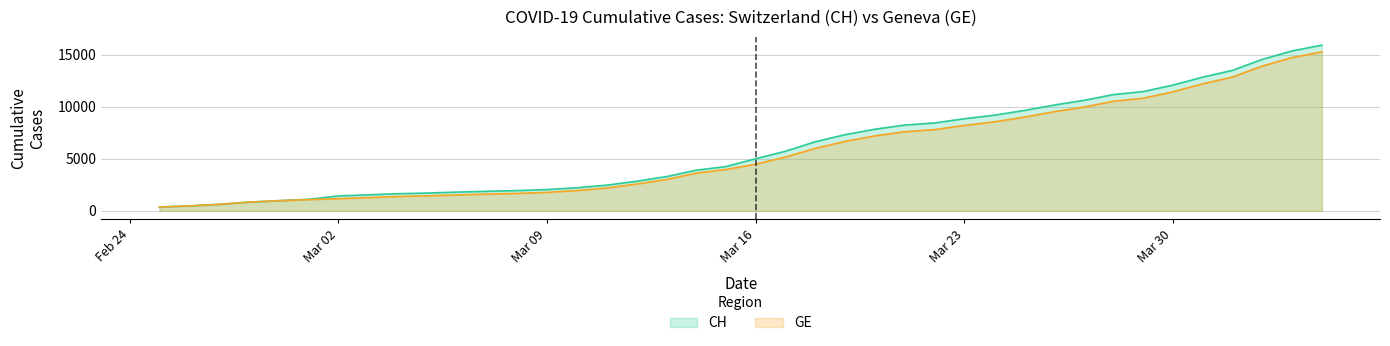

What is the label of the 22nd point from the left?

2020-03-17